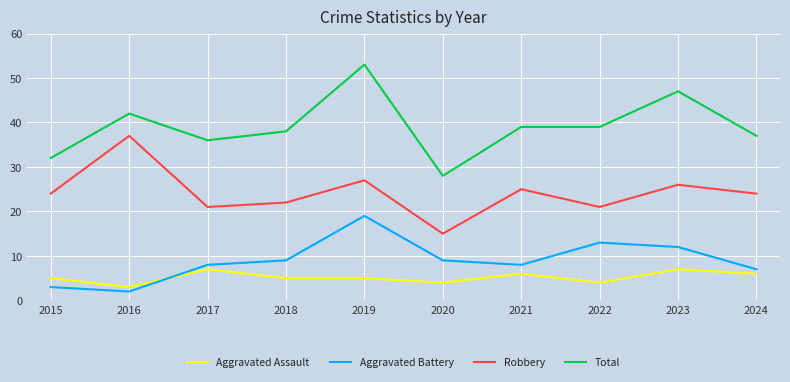

Which series has the largest total across all categories?

Total